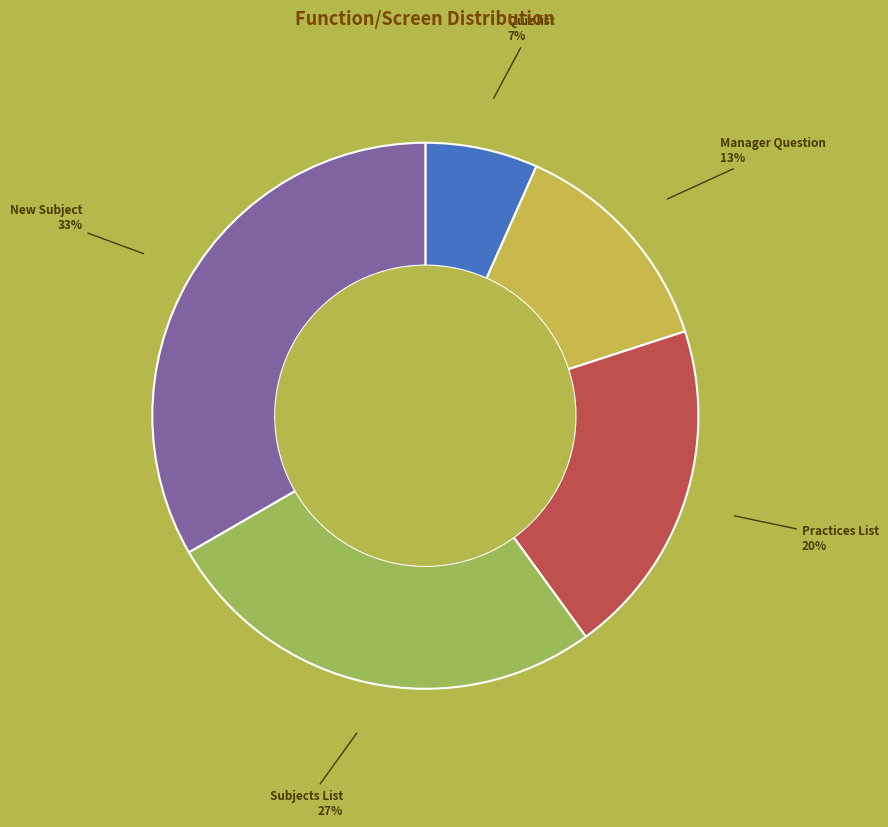

How many slices are in this pie chart?

5